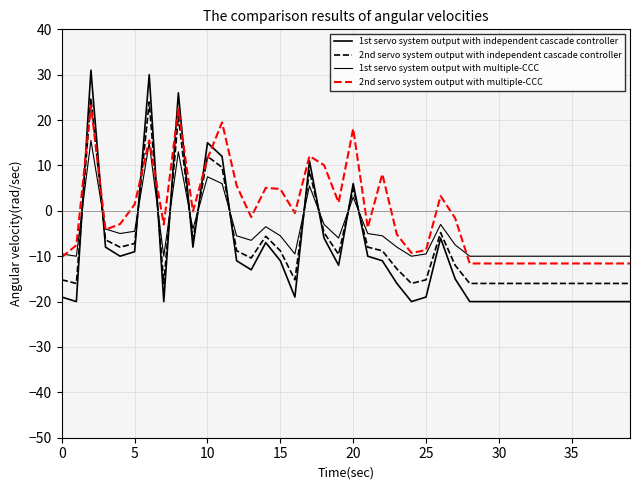

At which label is 2nd servo system output with multiple-CCC closest to 5?

14